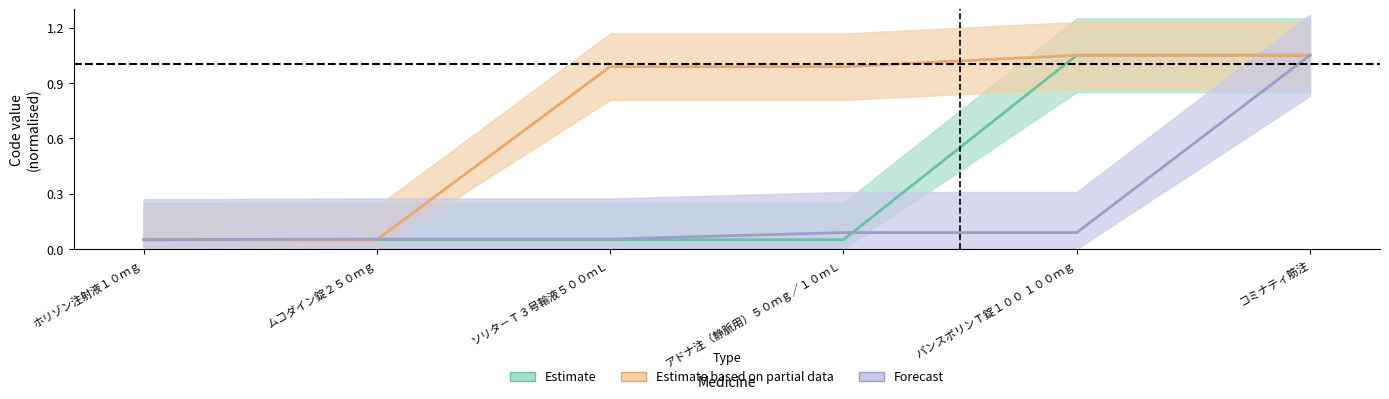

Between ムコダイン錠２５０ｍｇ and コミナティ筋注, which series saw the biggest shift?

Estimate